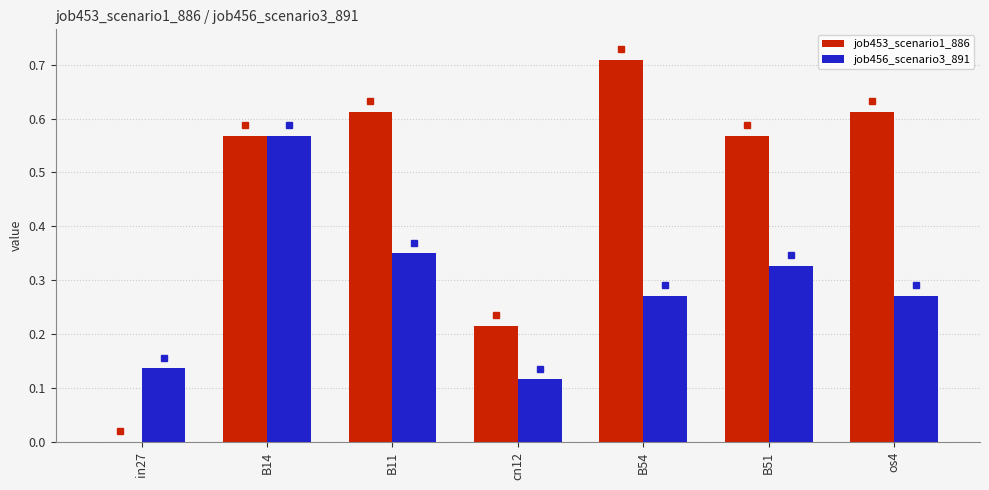

What is the sum of the job456_scenario3_891 values at os4 and B54?

0.5